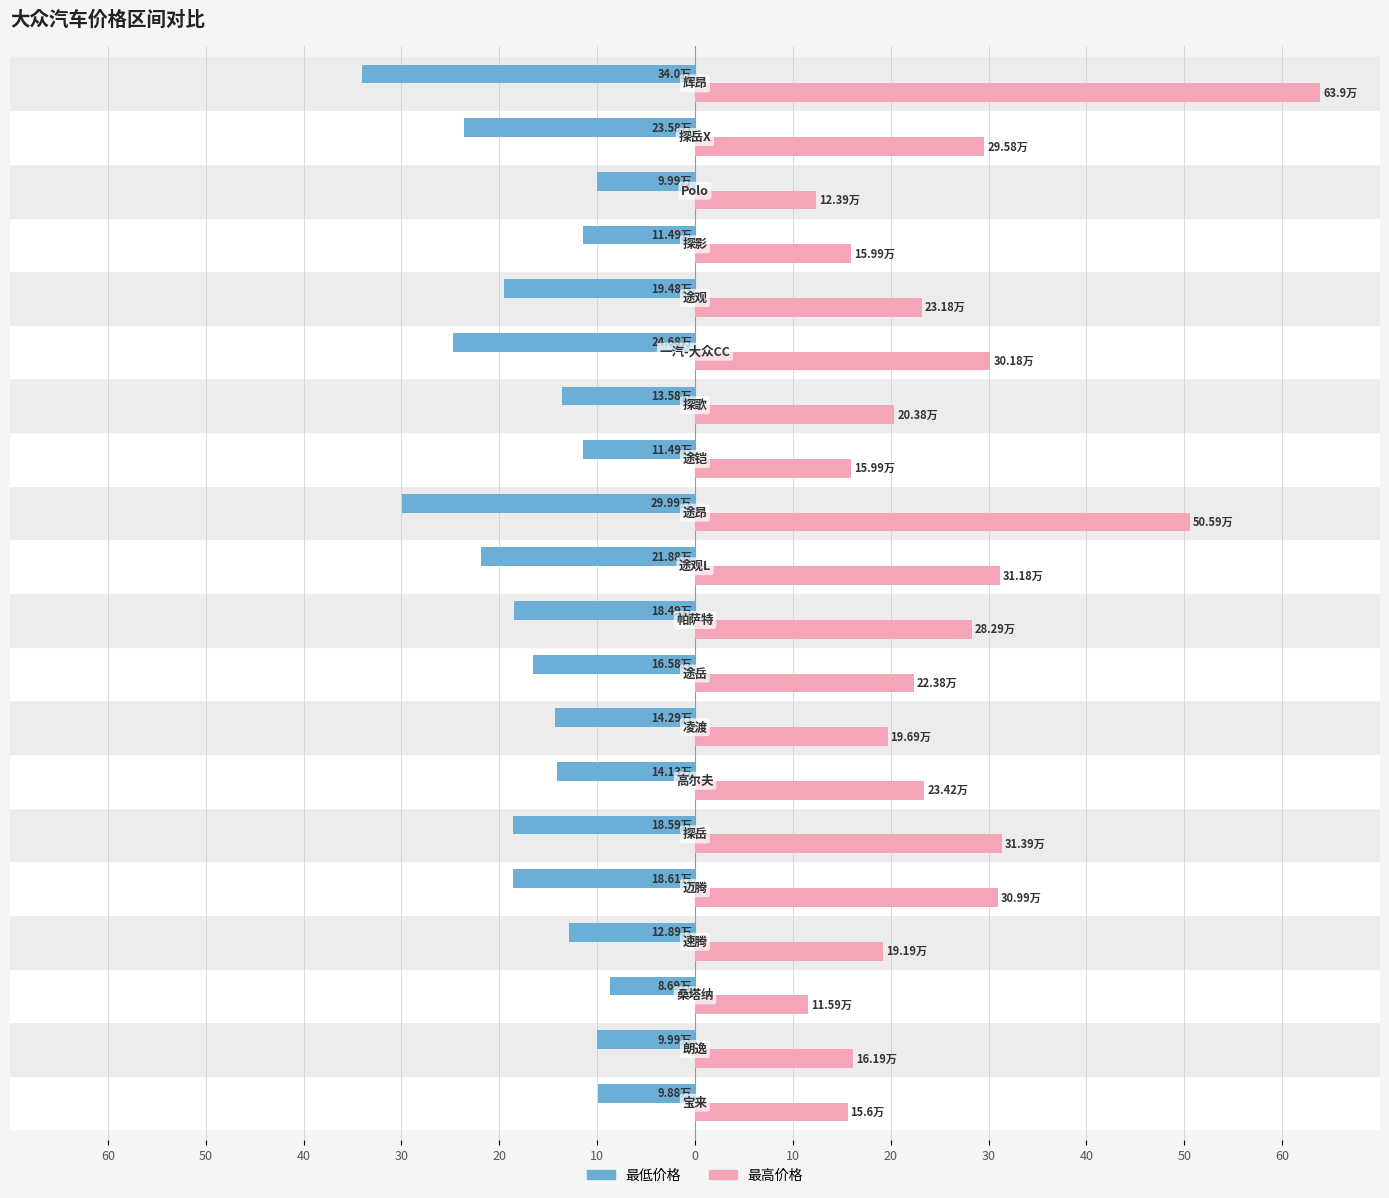

What are all the series names shown in the legend?

最低价格, 最高价格